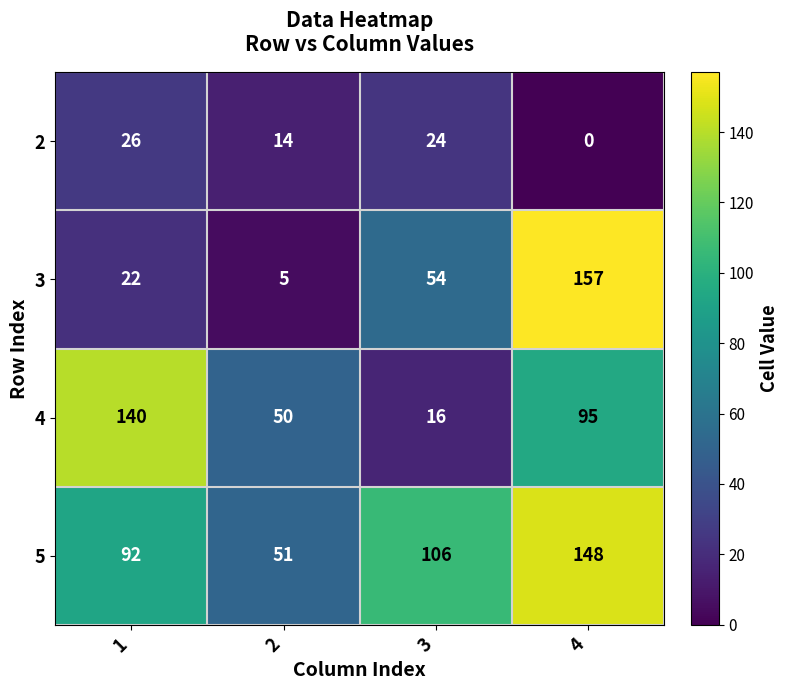

Reading right to left, transcribe all the data shown in this chart.

2: 0	24	14	26
3: 157	54	5	22
4: 95	16	50	140
5: 148	106	51	92